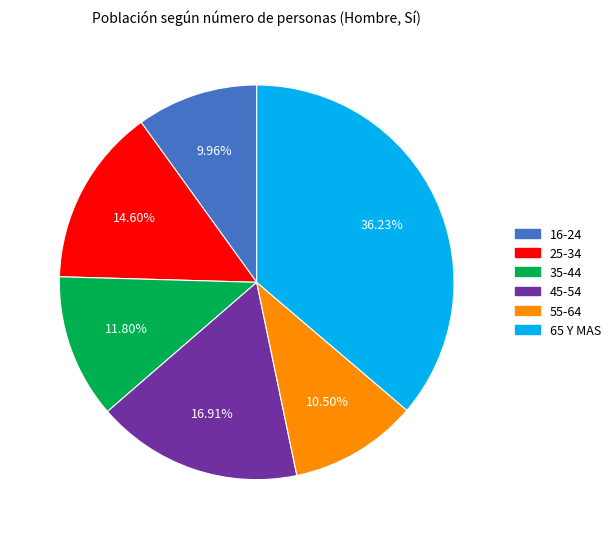

Combined, what portion of the pie is 65 Y MAS and 25-34?

50.8%